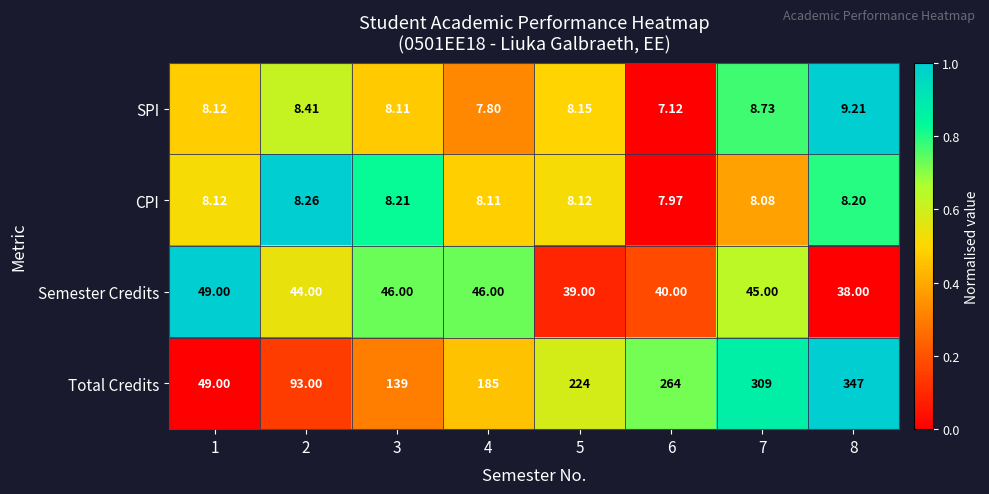

List the series in order of their peak value, lowest first.

CPI, SPI, Semester Credits, Total Credits